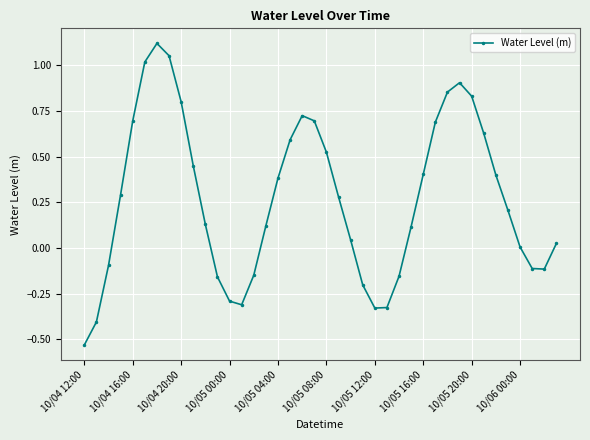

What is the value of the 17th point from the left?

0.4